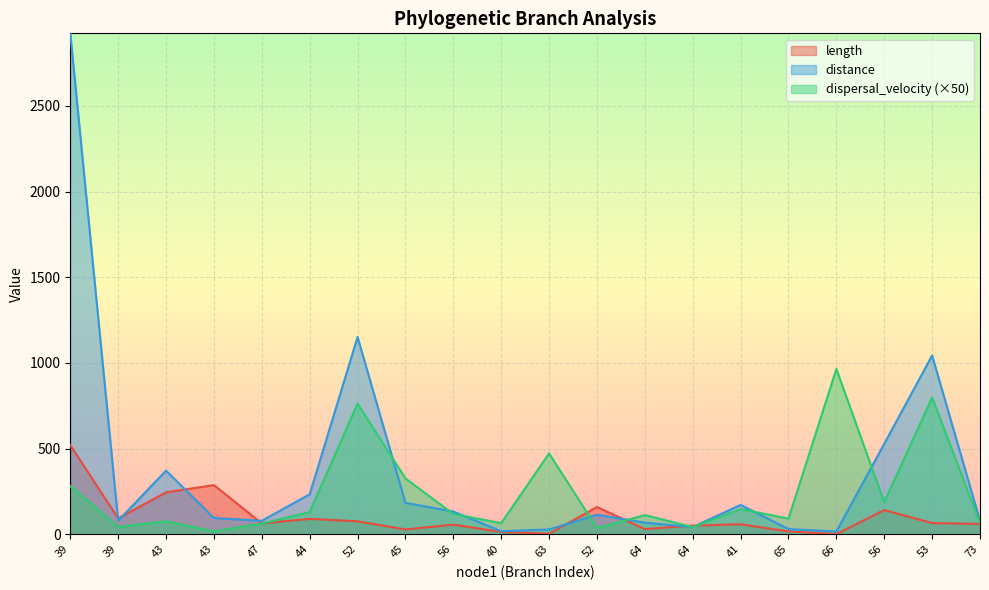

Which category has the highest value in the dispersal_velocity series?

66